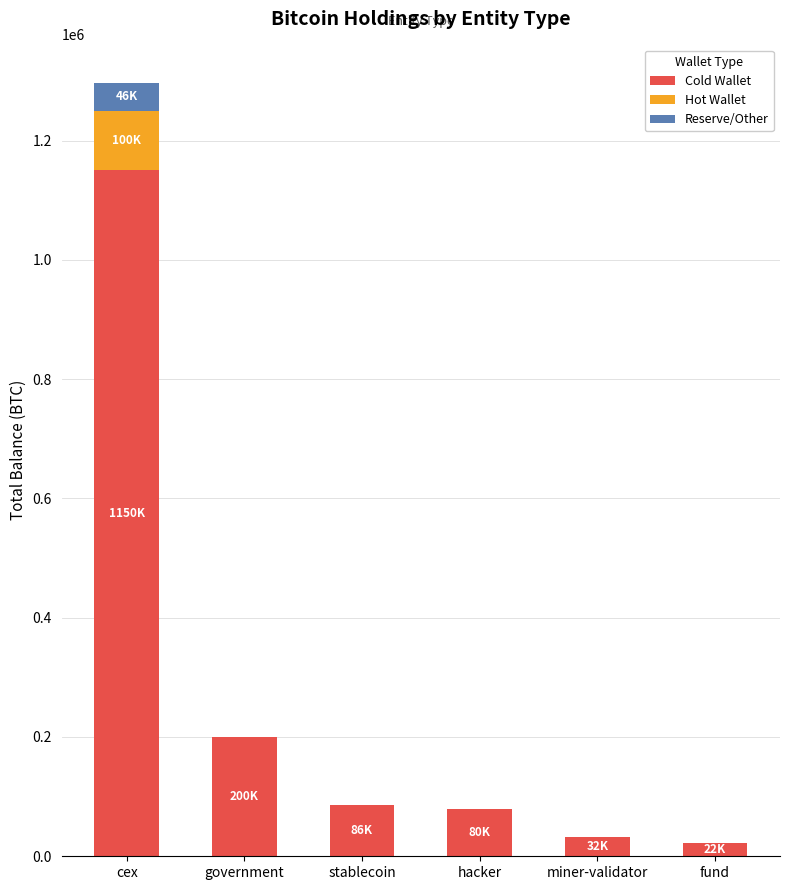

Reading right to left, what are the values for Cold Wallet?

fund=21690.7	miner-validator=31643.4	hacker=79957.3	stablecoin=86335.5	government=200014.1	cex=1150000.0